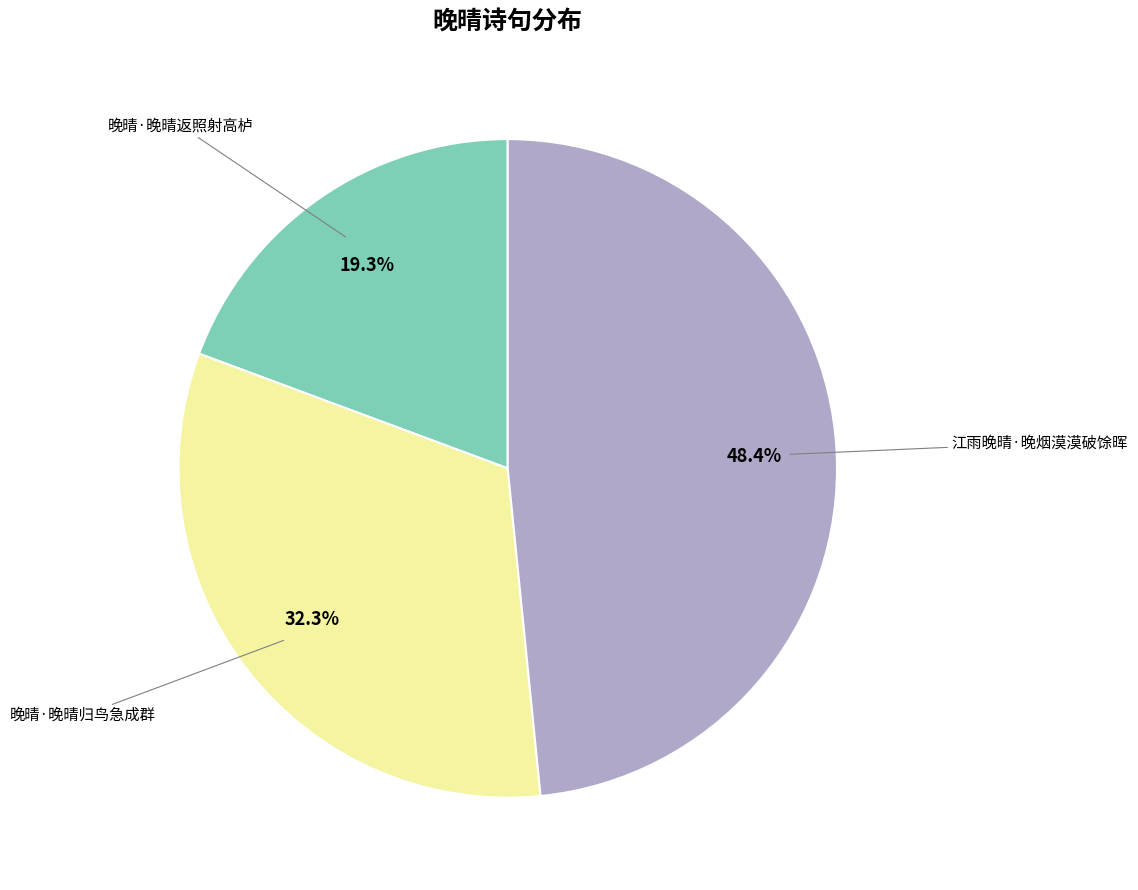

To the nearest percent, what is the difference between the largest and smallest slice percentages?

29%